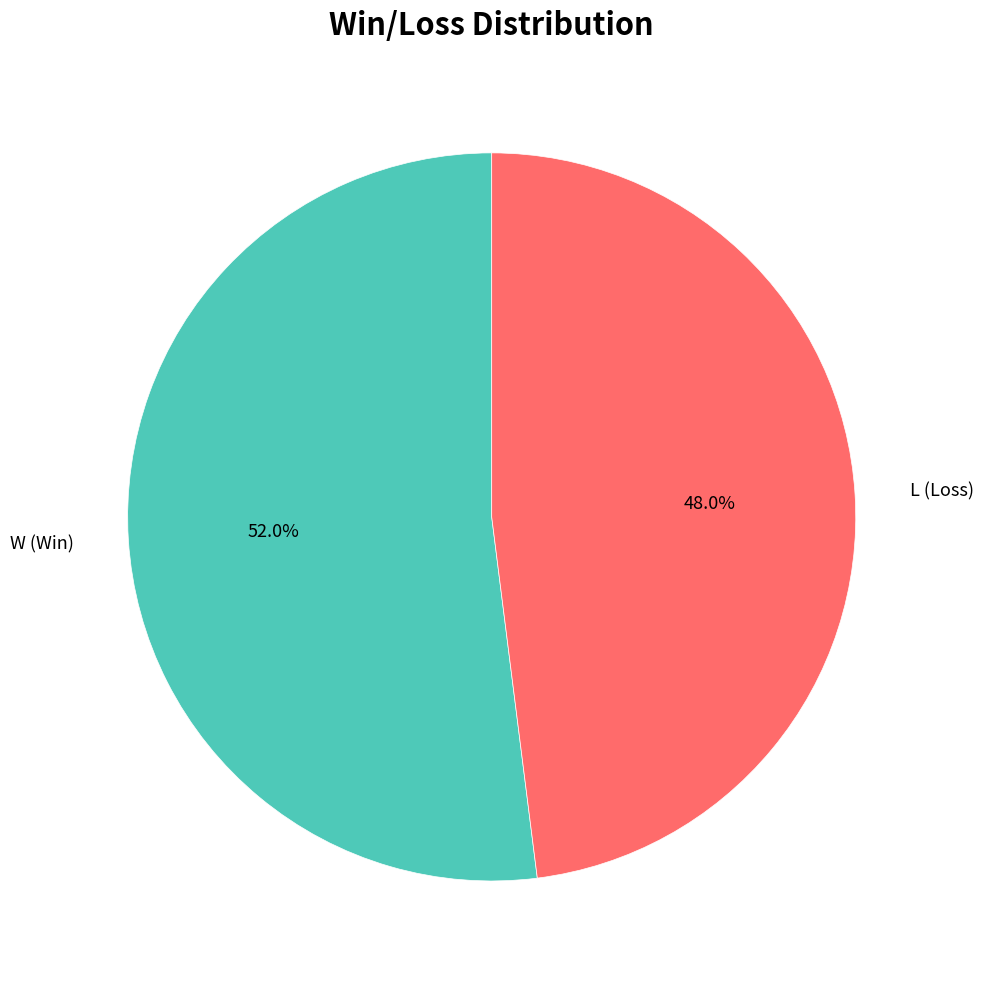

Is it true that W is 46% of the pie?

False